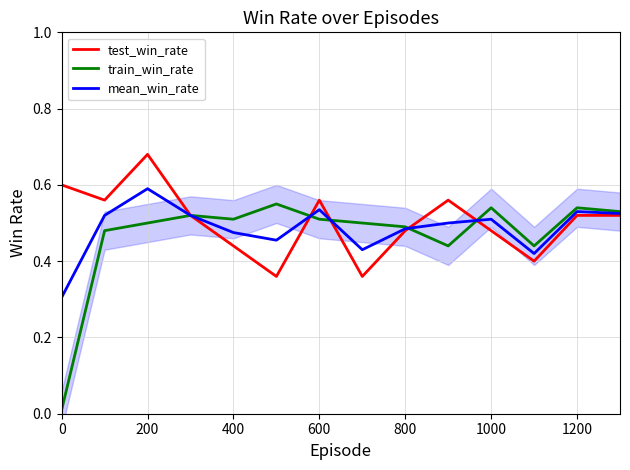

At which category does mean_win_rate reach its first local peak?

200